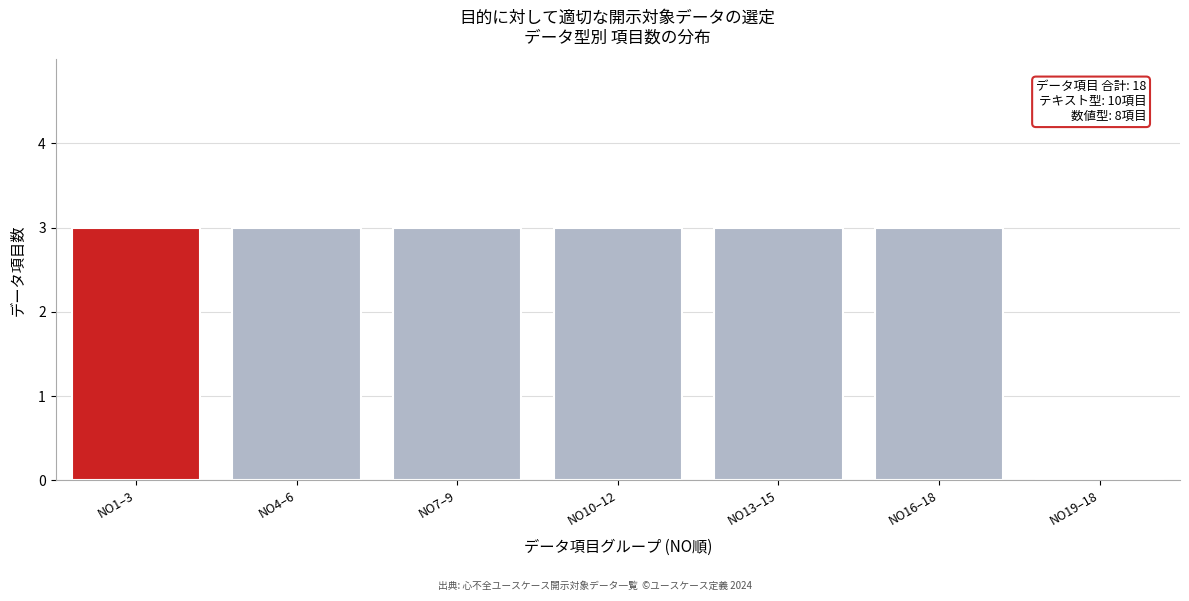

Reading left to right, transcribe all the data shown in this chart.

NO1–3=3	NO4–6=3	NO7–9=3	NO10–12=3	NO13–15=3	NO16–18=3	NO19–18=0